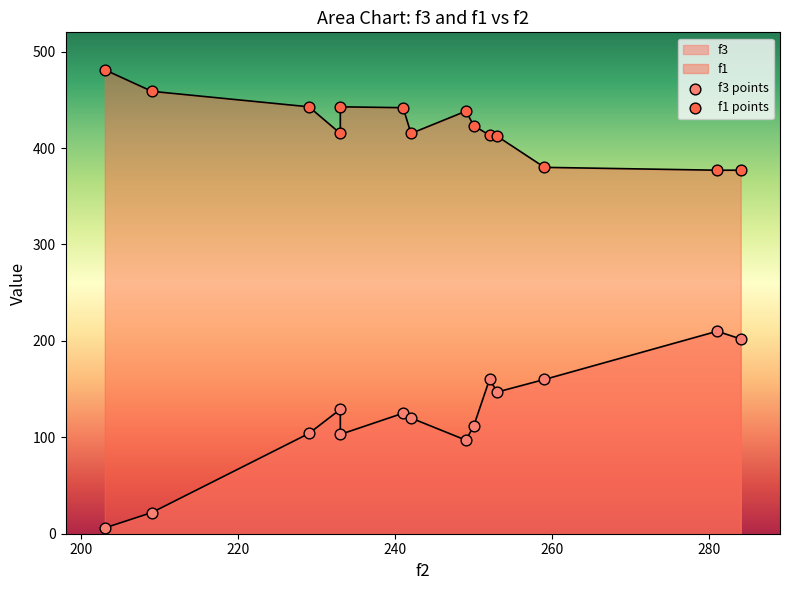

Is the value of f3 at 233 greater than the value of f1 at 253?

No